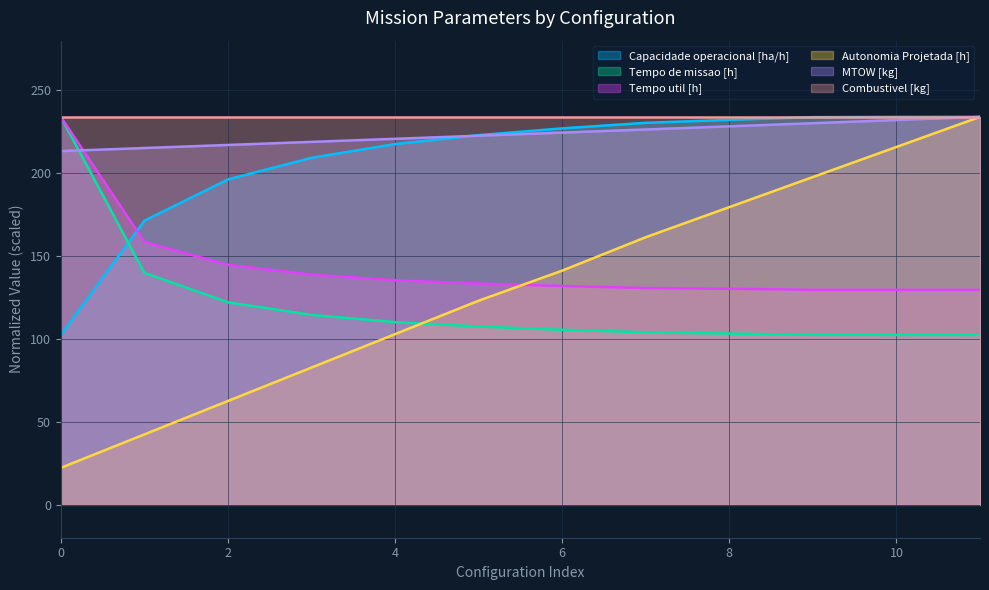

What is the smallest value displayed?

22.2